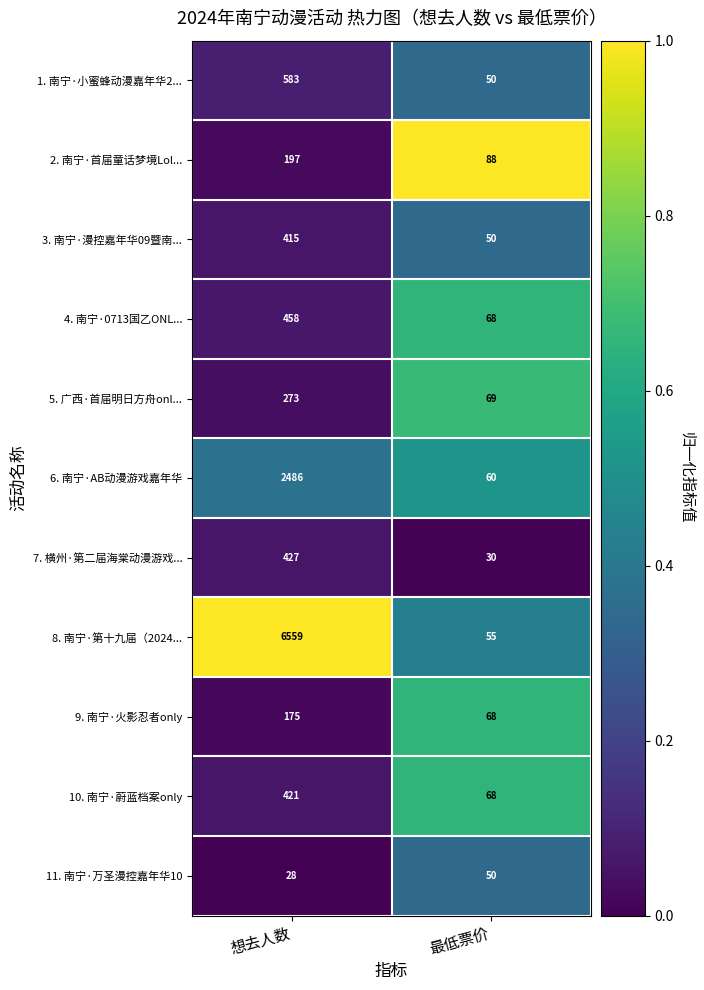

What is the difference between the highest and lowest values at 最低票价?

58